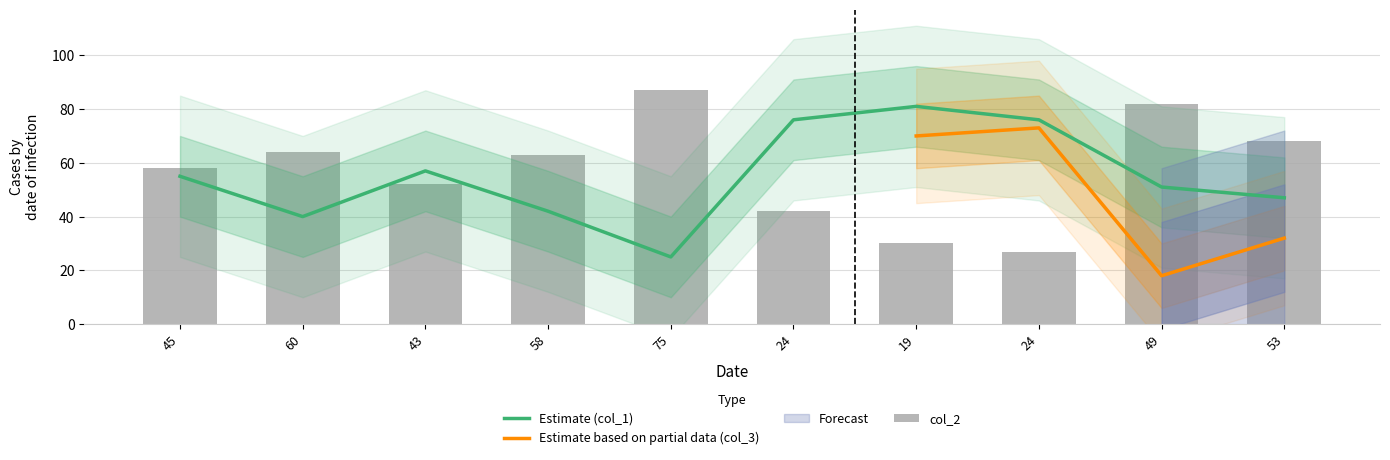

What is the label of the 6th bar from the right?

75